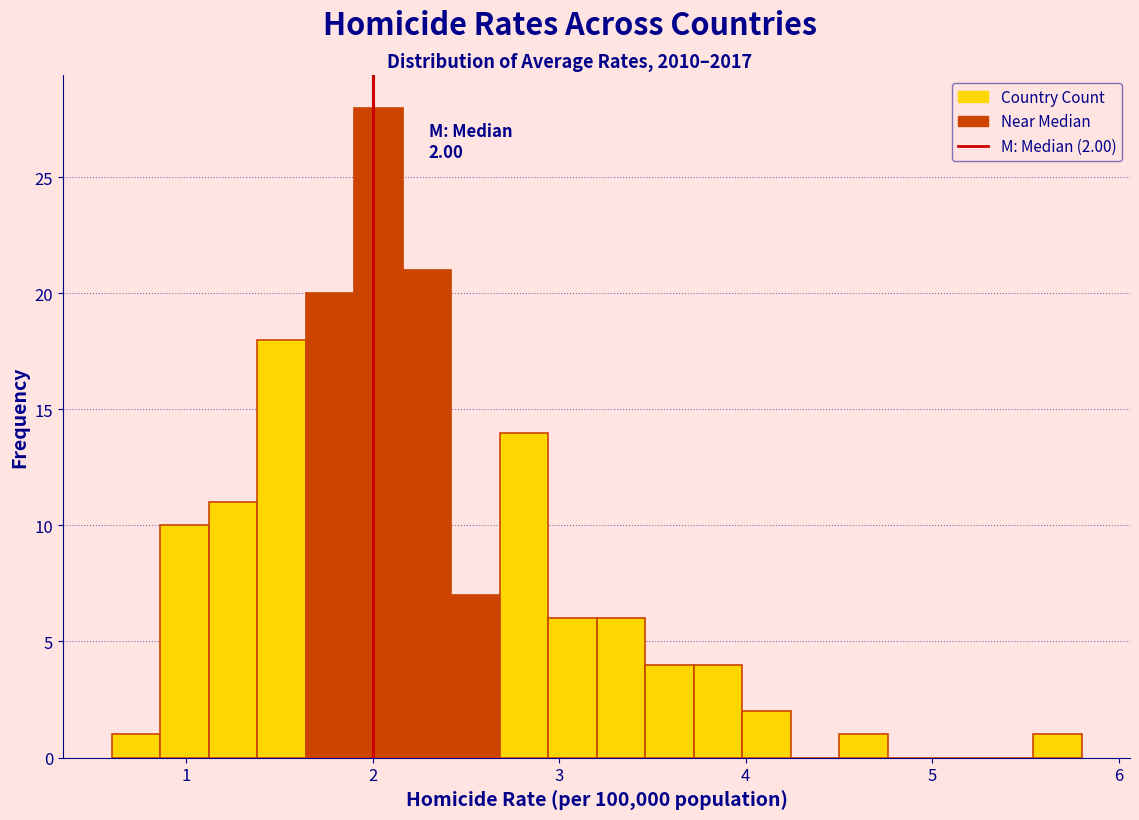

Read against the x-axis, roughly where is the centre of the tallest bar?

2.0